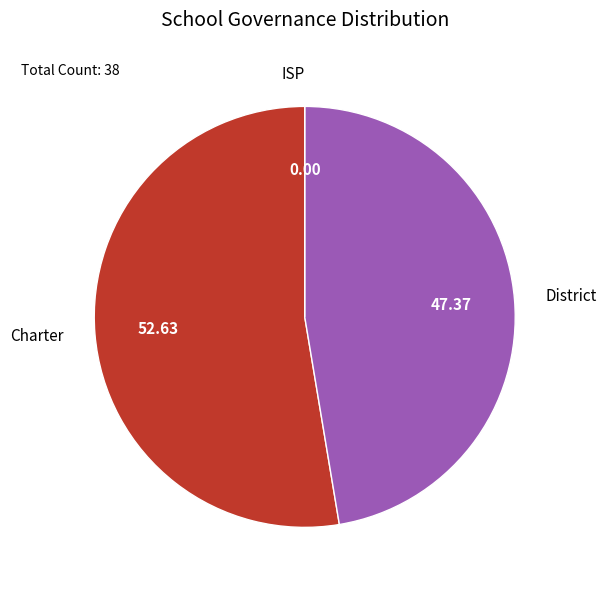

What is the largest slice in the pie chart?

Charter